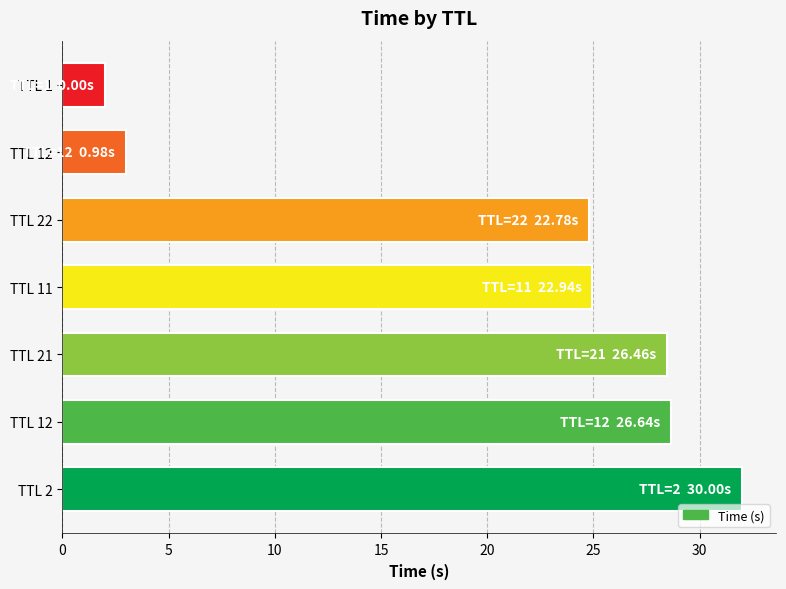

How many data points are above 24?

5